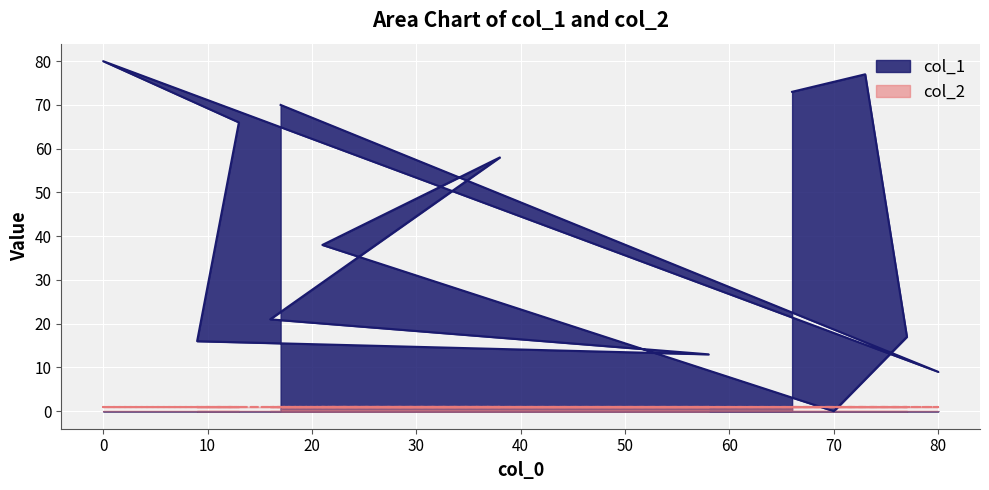

The chart shows a value of 21 at 16. True or false?

True